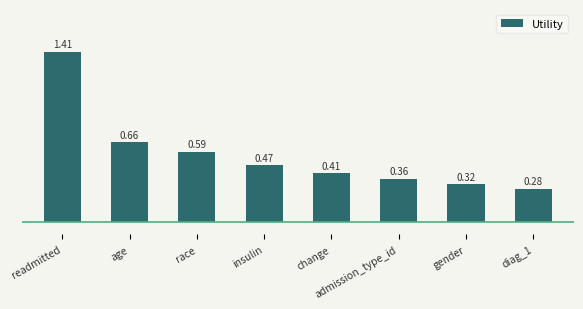

Which category has the highest value across all series?

readmitted